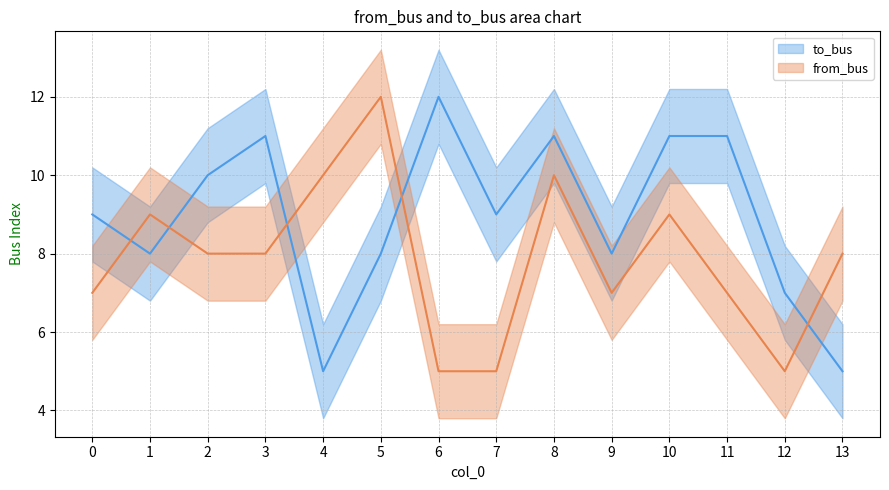

Is it true that from_bus equals 2 at 6?

False